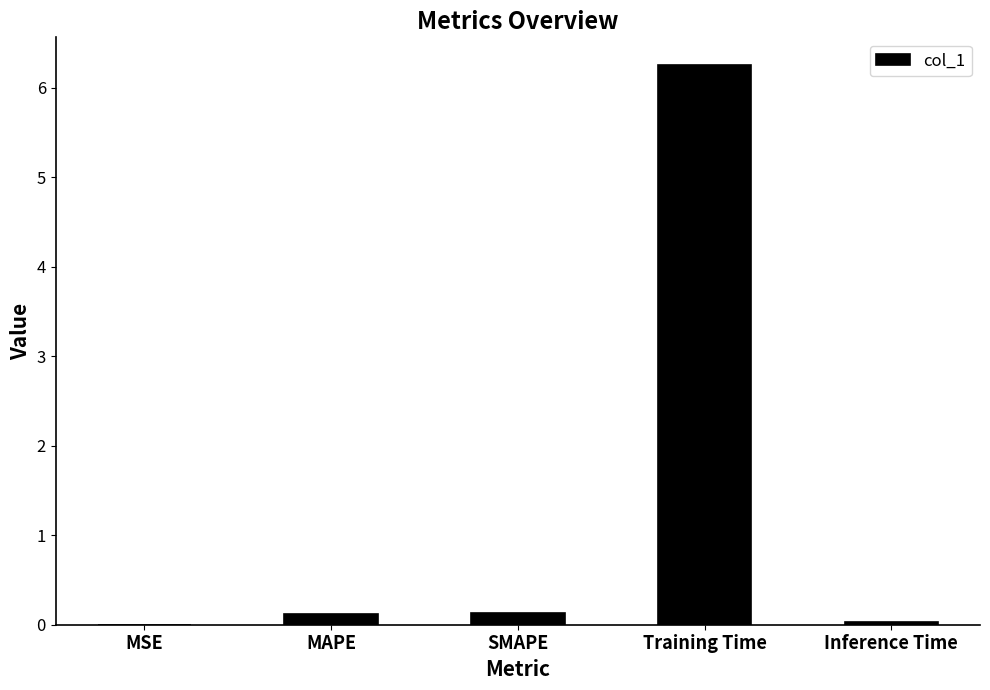

True or false: the data shows 6.3 at Training Time.

True